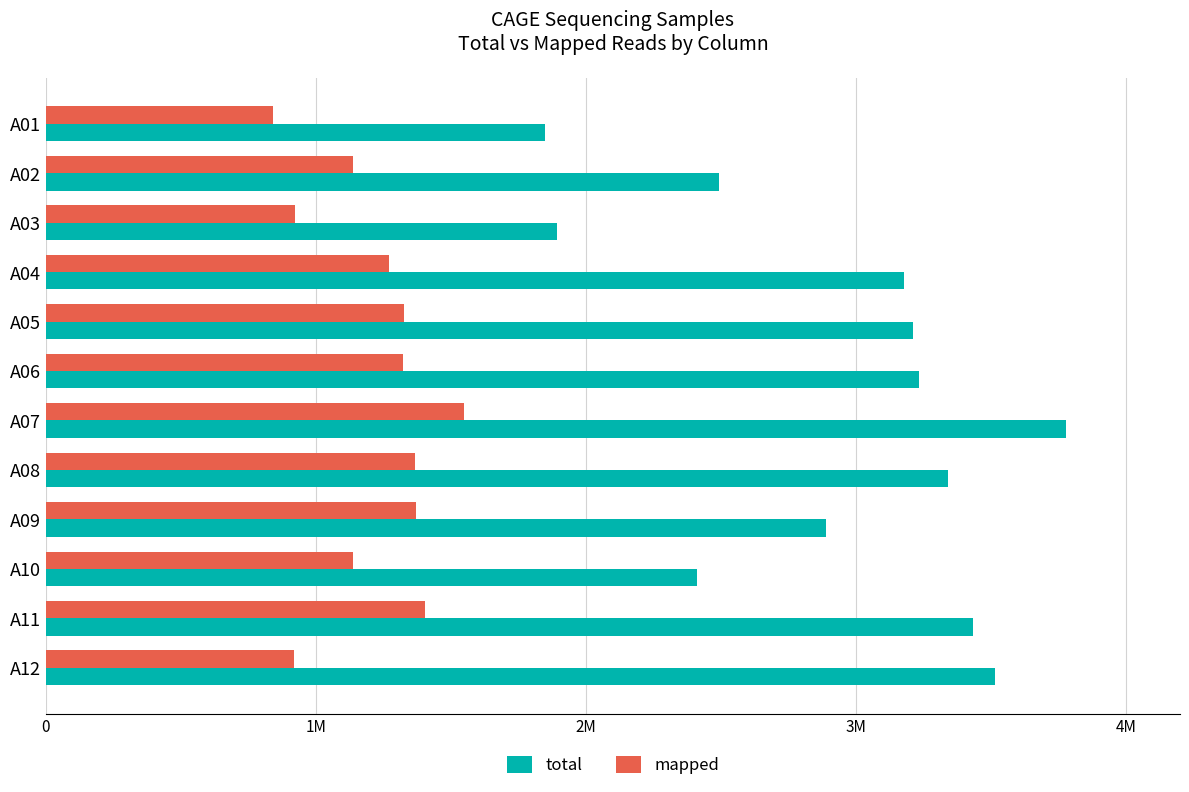

What are all the series names shown in the legend?

total, mapped